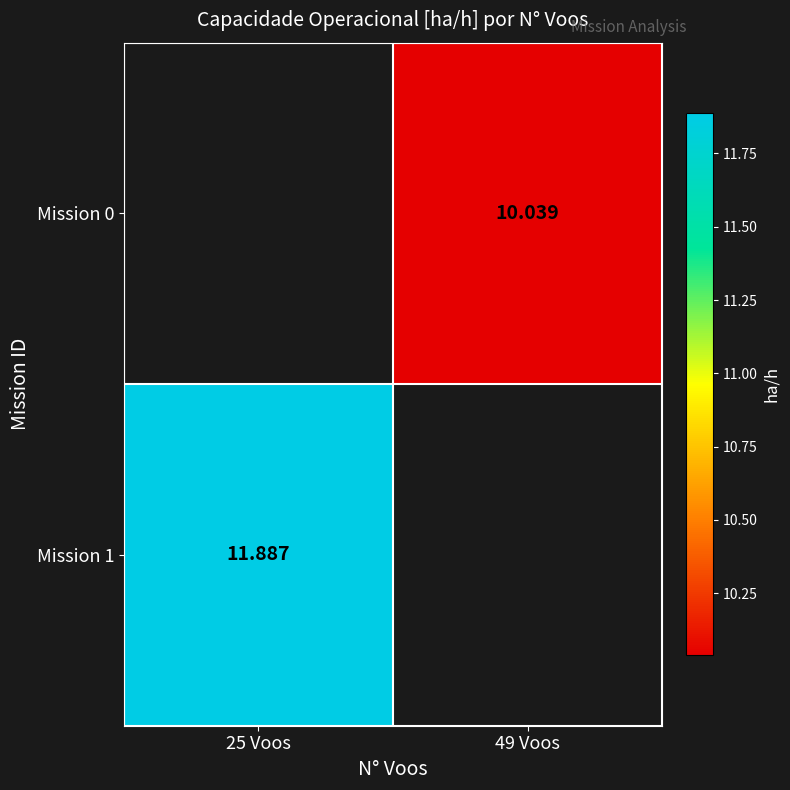

Which has a higher value, 49 Voos or 25 Voos?

25 Voos